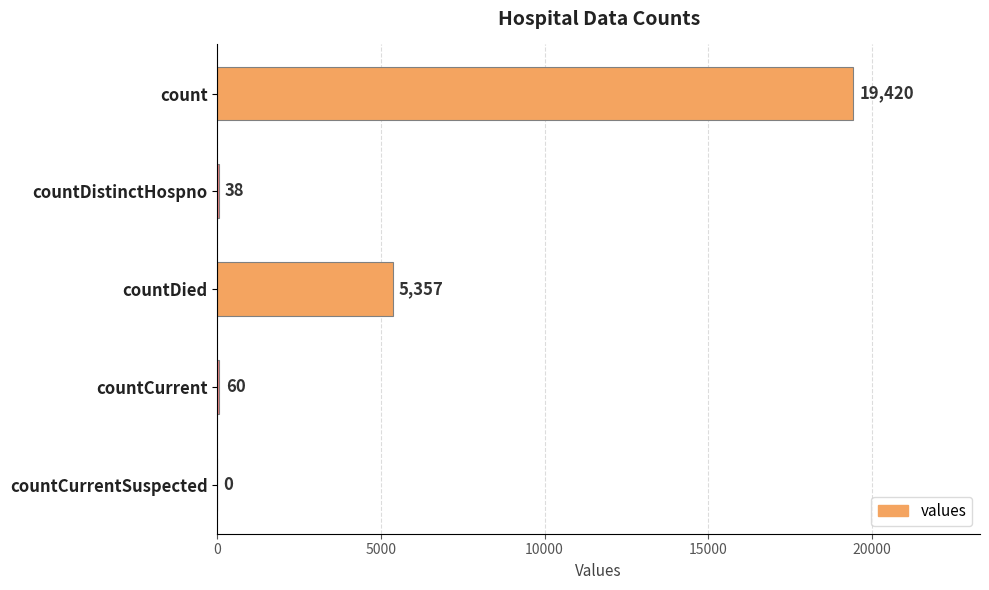

How many series are shown in this chart?

1